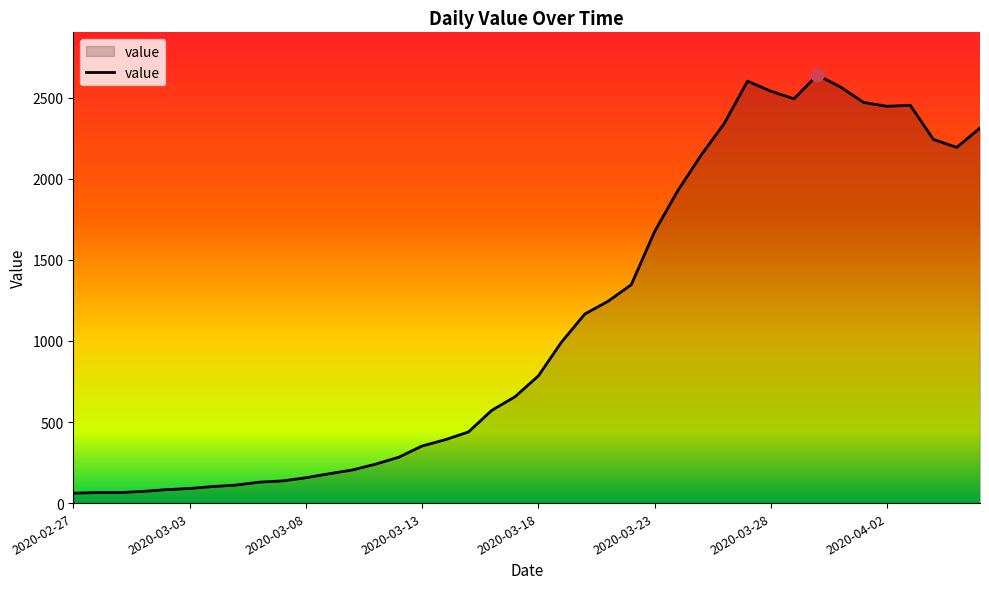

What is the smallest value displayed?

61